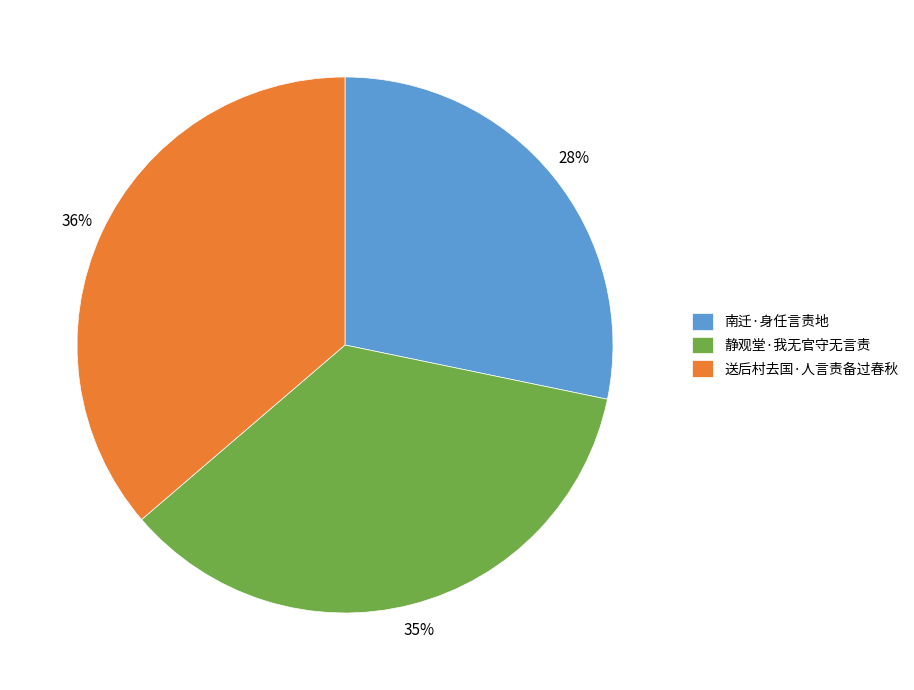

Is there any slice that represents more than half of the pie?

No